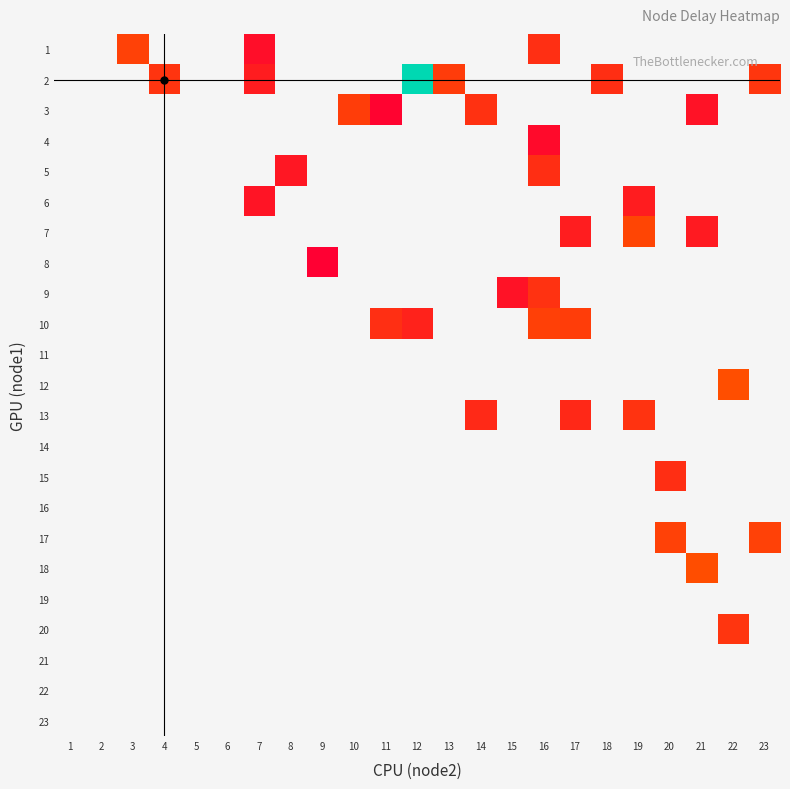

List the labels in order of 21 value, largest first.

1, 2, 3, 4, 5, 6, 7, 8, 9, 10, 11, 12, 13, 14, 15, 16, 17, 18, 19, 20, 21, 22, 23